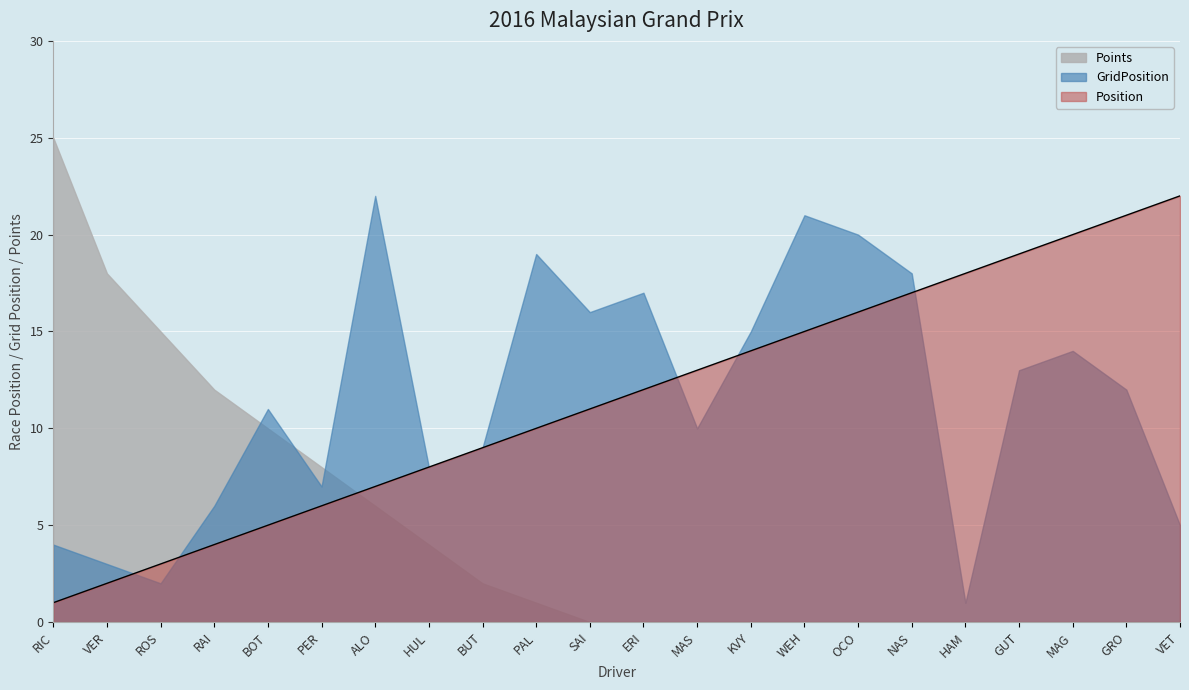

What are all the series names shown in the legend?

Points, GridPosition, Position